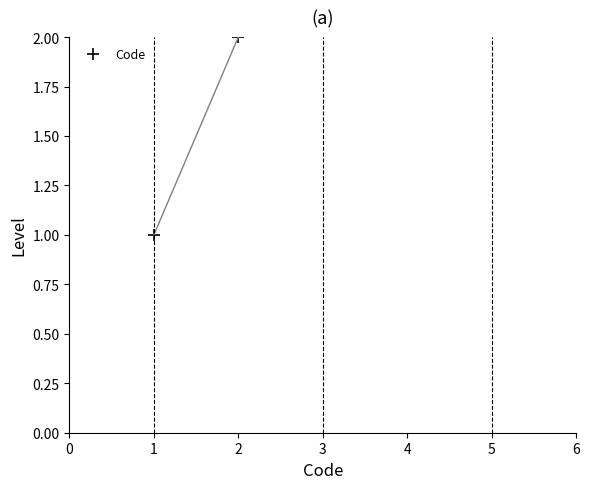

What is the difference between the maximum and minimum values?

4